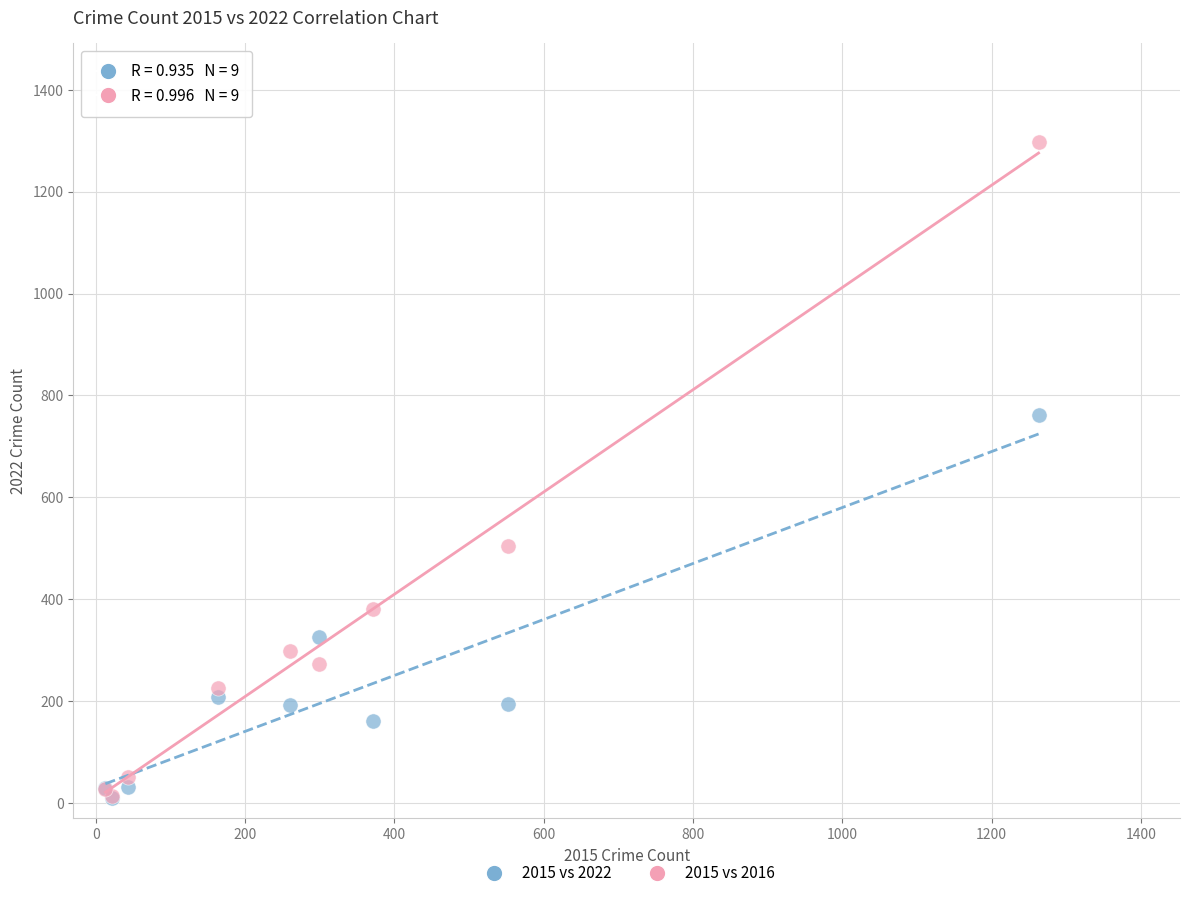

In the 2015 vs 2016 series, what Y value is closest to 655?

505